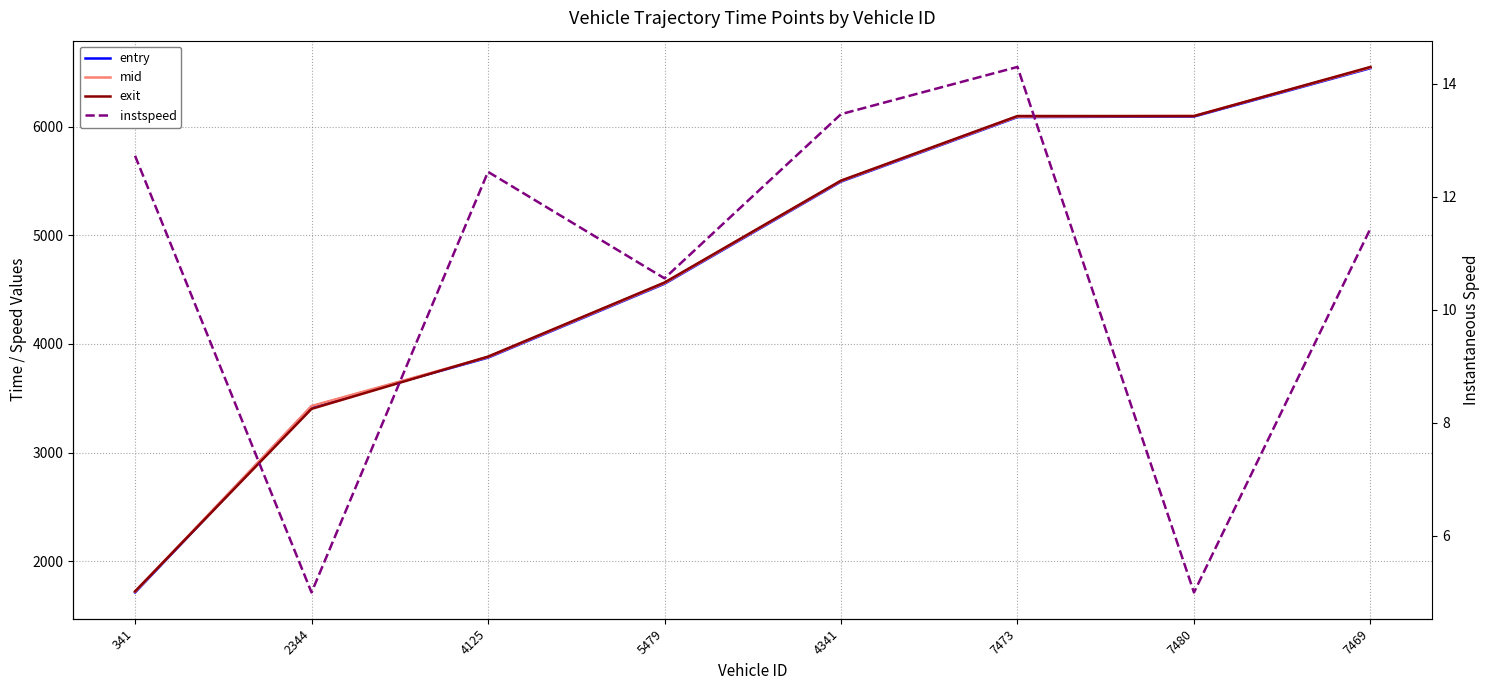

The mid series shows 8627.3 at 7469. True or false?

False